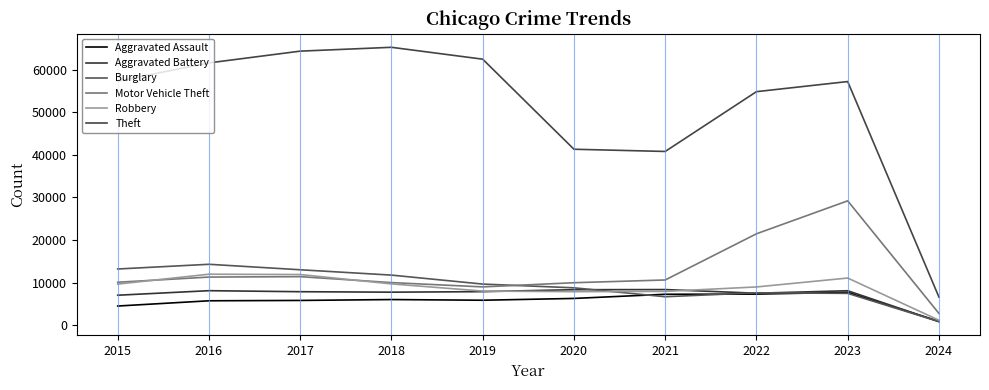

At which label does Aggravated Assault reach its peak?

2023